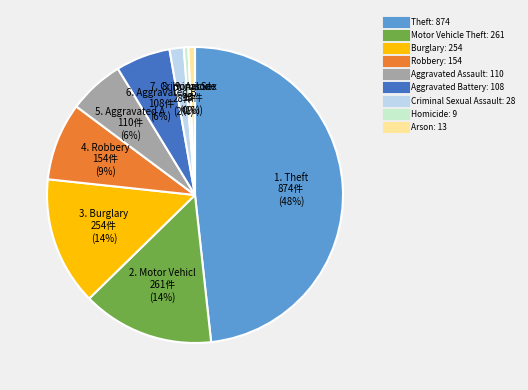

Combined, do Aggravated Battery and Aggravated Assault account for over 50%?

No